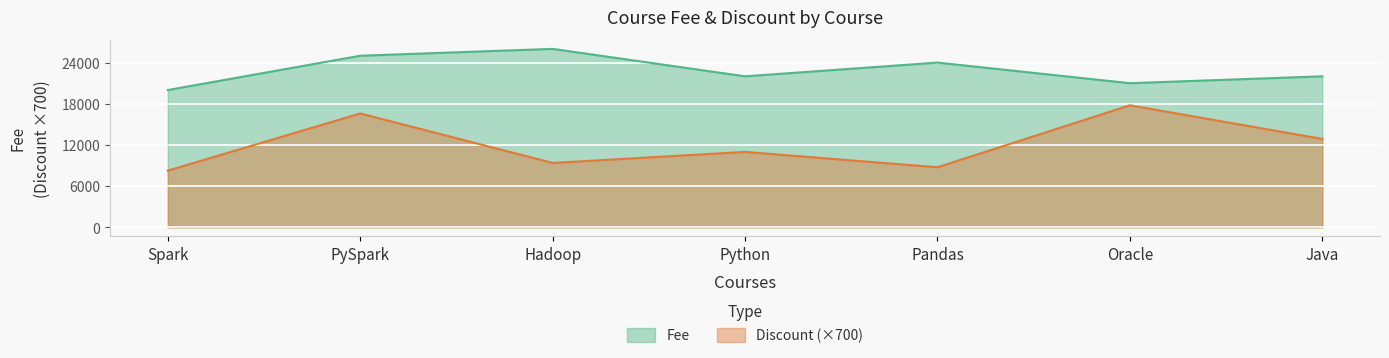

Which series has the largest total across all categories?

Fee